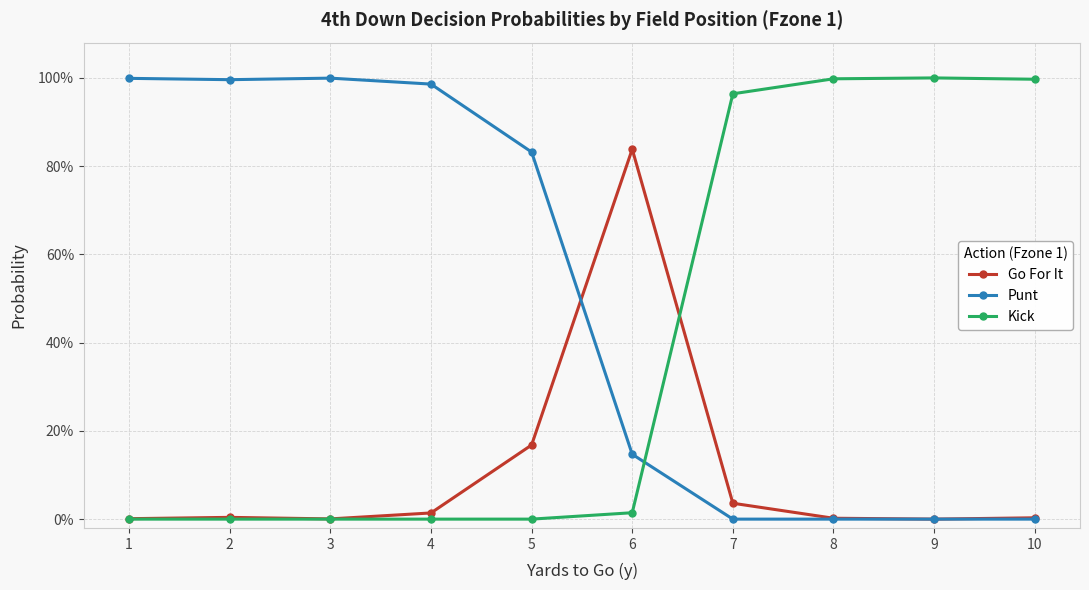

Which series has the largest range (max minus min)?

Kick